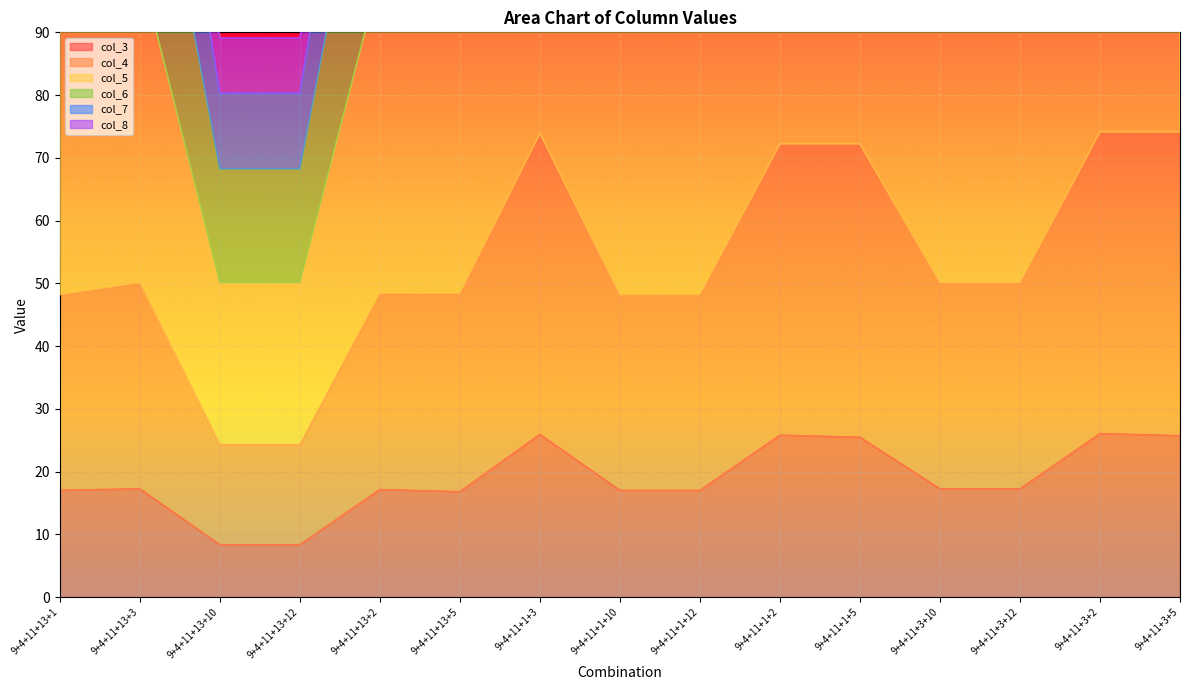

Between 9+4+11+13+12 and 9+4+11+1+12, which series saw the biggest shift?

col_6